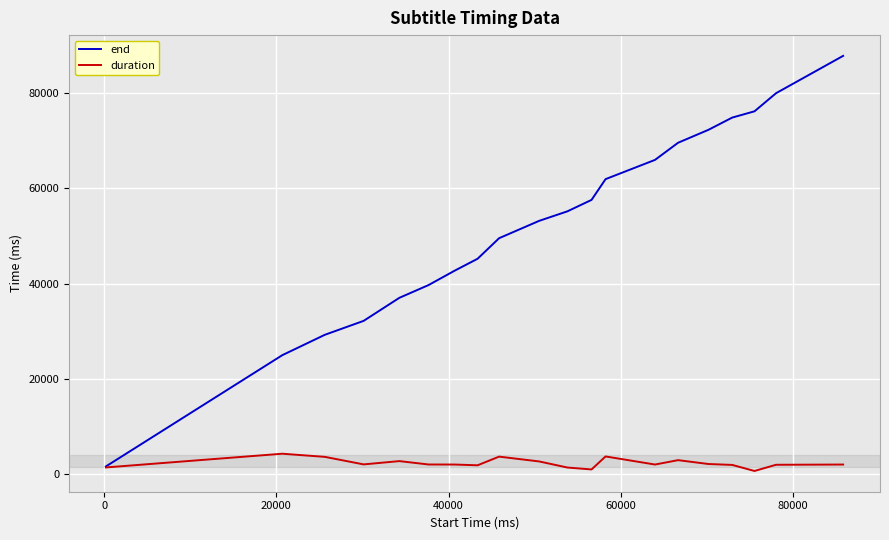

What is the difference between the second highest and minimum values in the end series?

78360